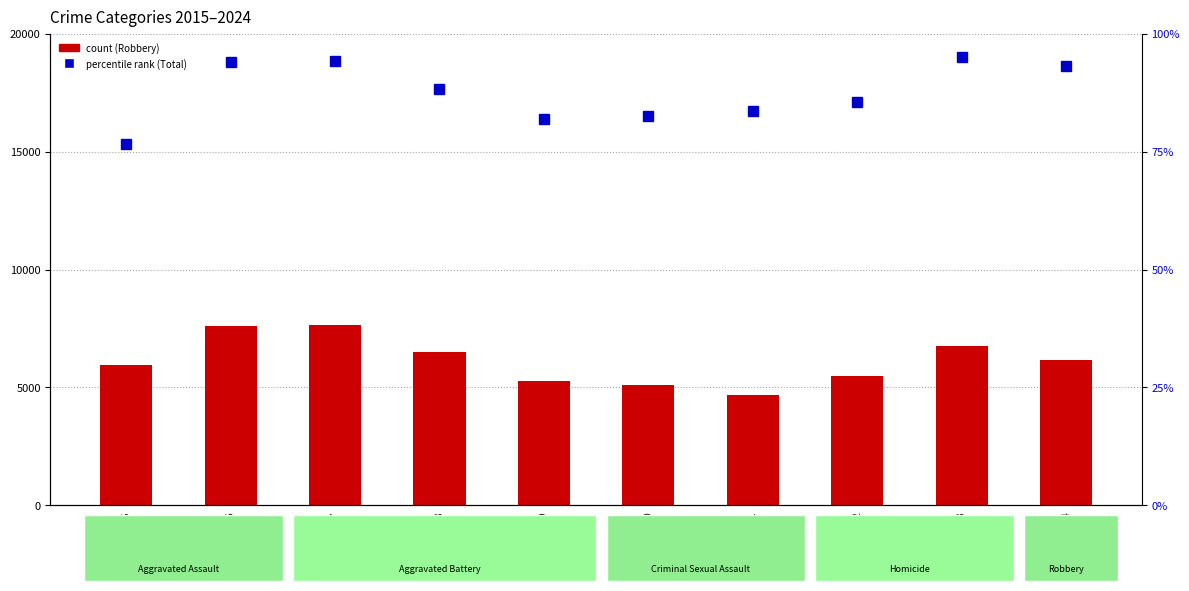

Rank the categories by Robbery value from highest to lowest.

2017, 2016, 2023, 2018, 2024, 2015, 2022, 2019, 2020, 2021